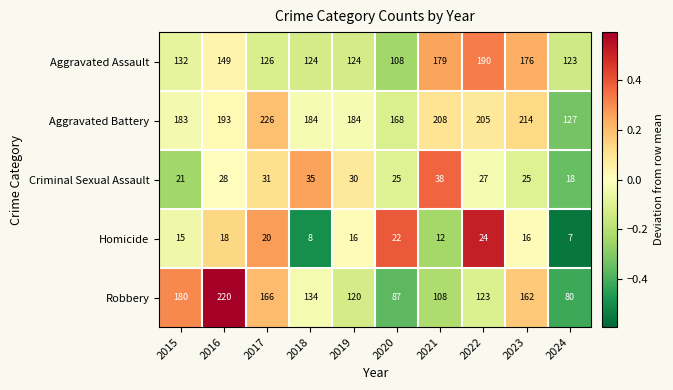

Rank the series by their maximum value, from lowest to highest.

Homicide, Criminal Sexual Assault, Aggravated Assault, Robbery, Aggravated Battery